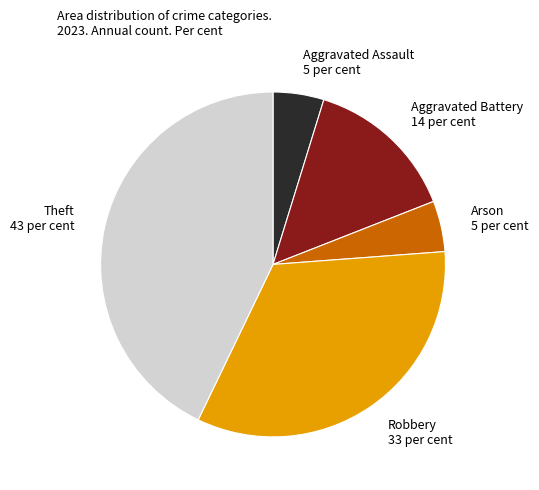

Does Robbery represent more than half of the total?

No